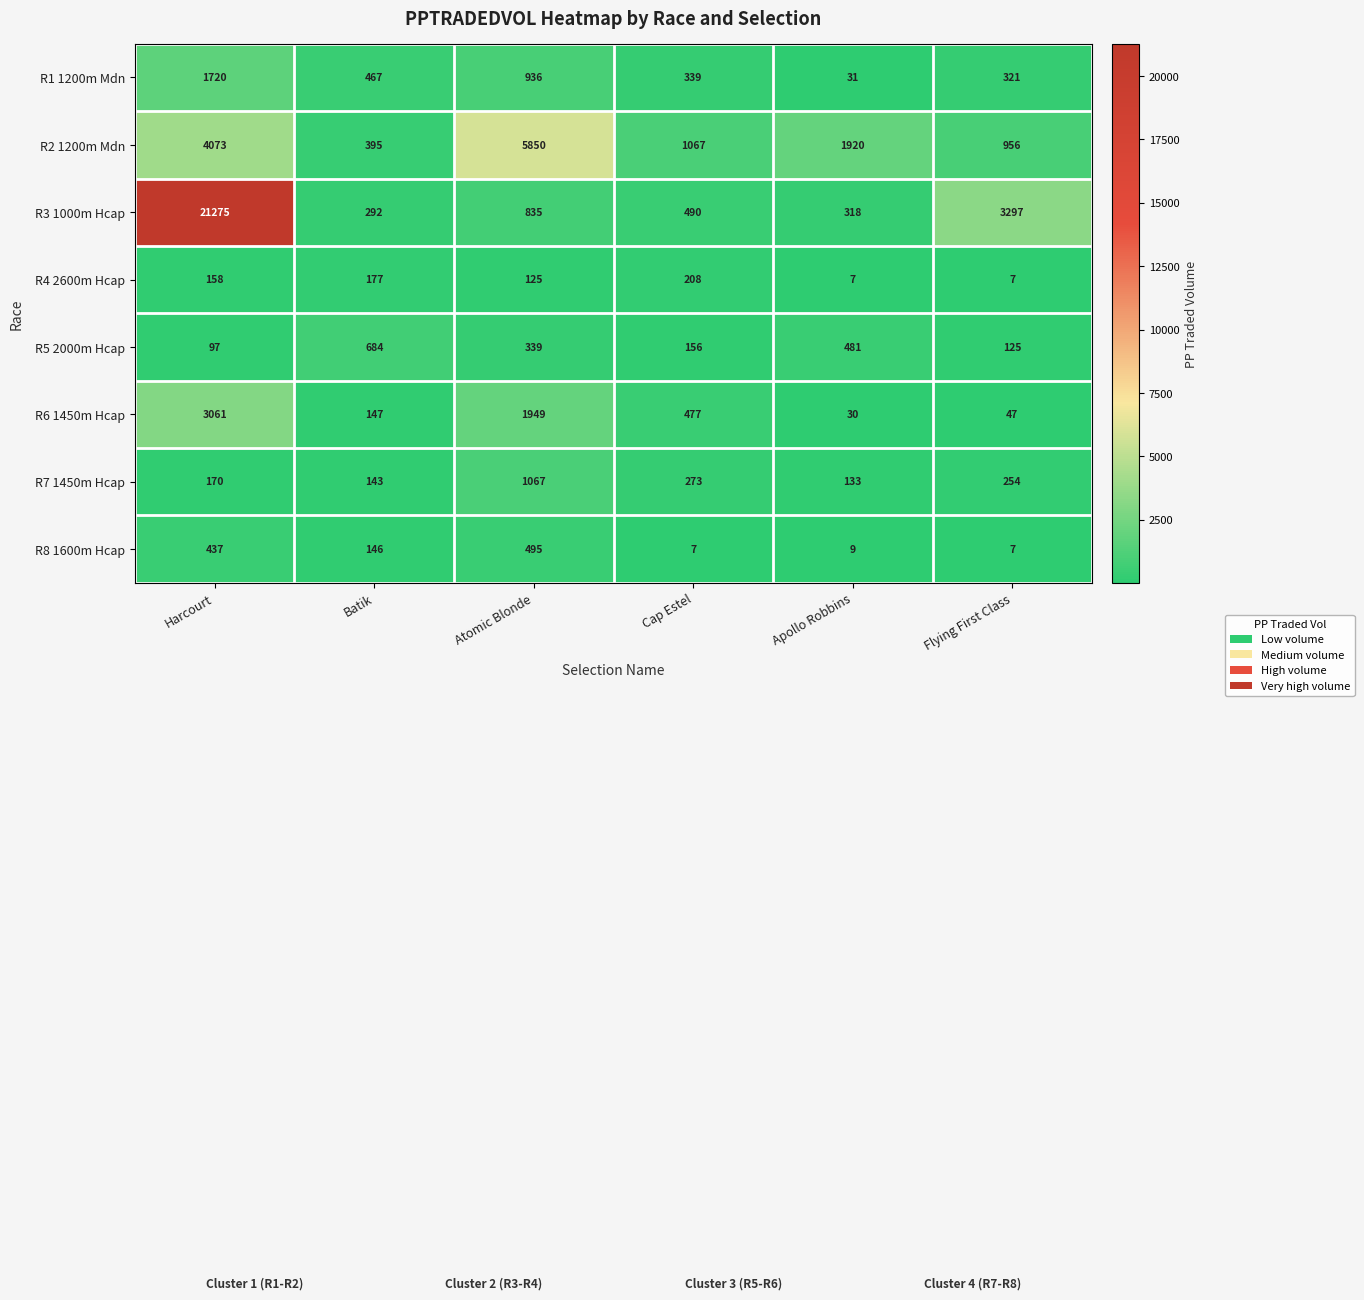

At Apollo Robbins, list the series in order from smallest to largest.

R4 2600m Hcap, R8 1600m Hcap, R6 1450m Hcap, R1 1200m Mdn, R7 1450m Hcap, R3 1000m Hcap, R5 2000m Hcap, R2 1200m Mdn